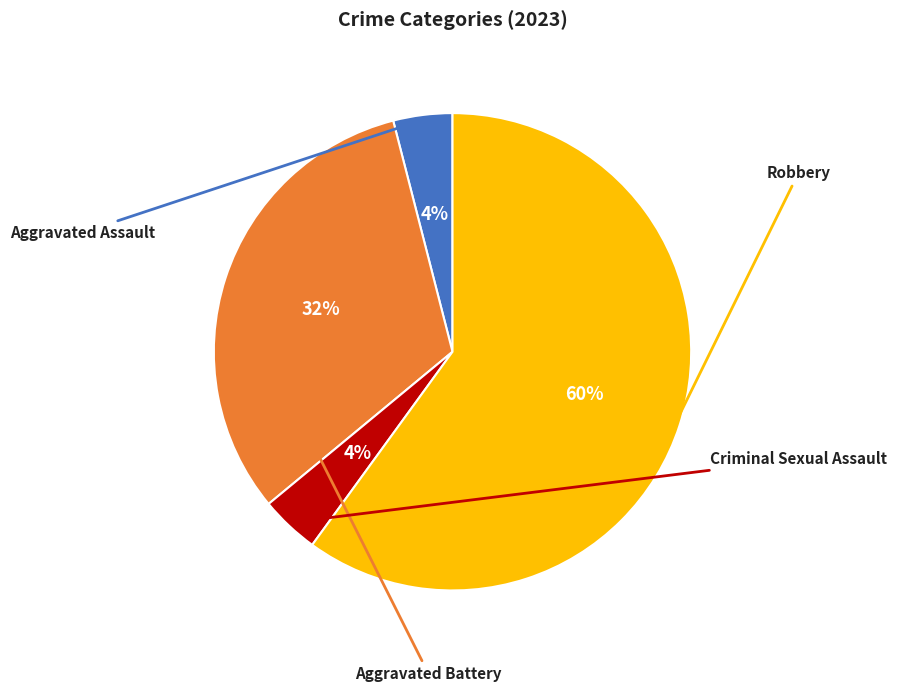

Does any single category account for the majority?

Yes